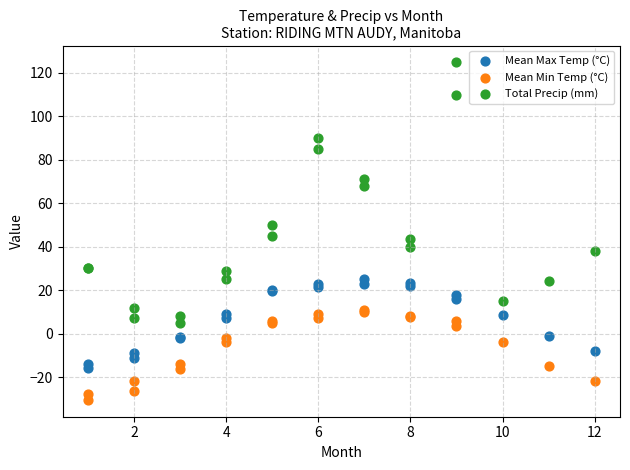

Which series has the largest Y range (max minus min)?

Total Precip (mm)